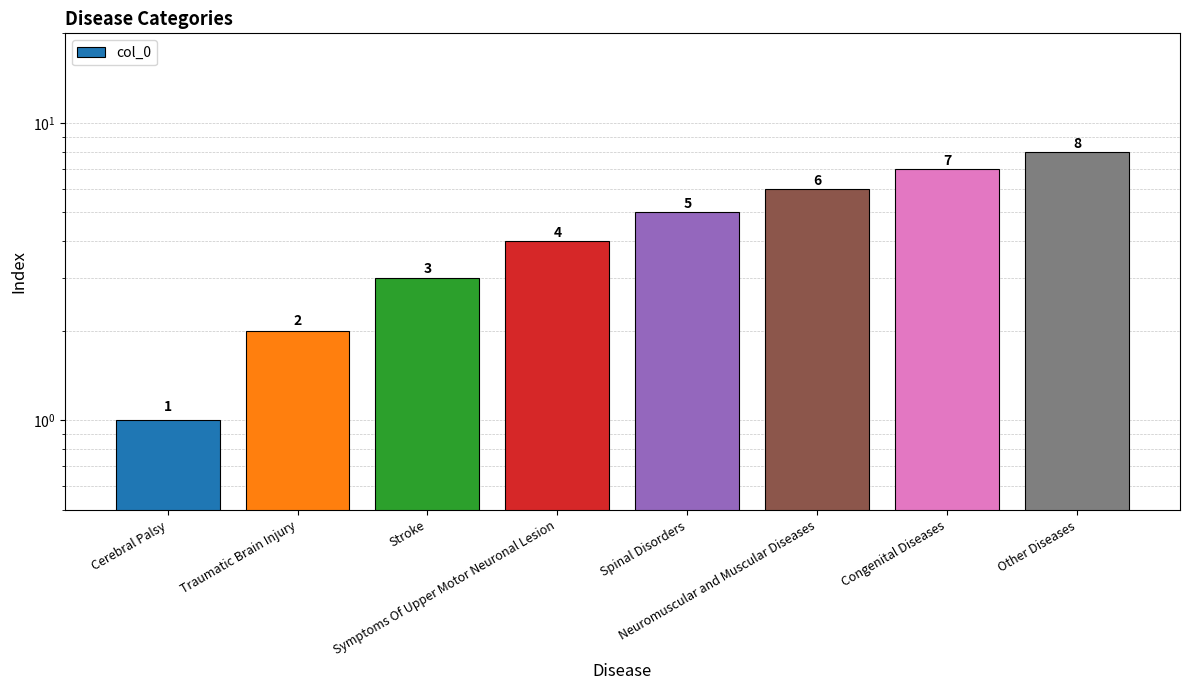

The value at Traumatic Brain Injury is 3. True or false?

False